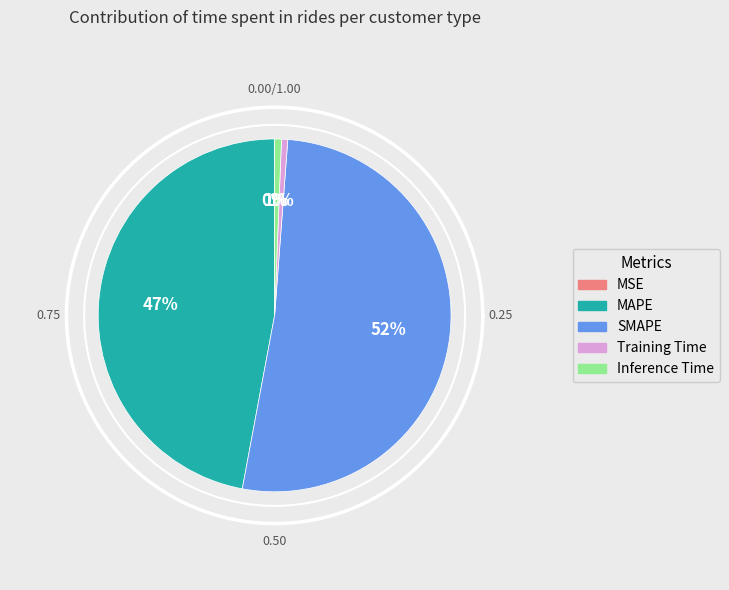

How many slices are in this pie chart?

5